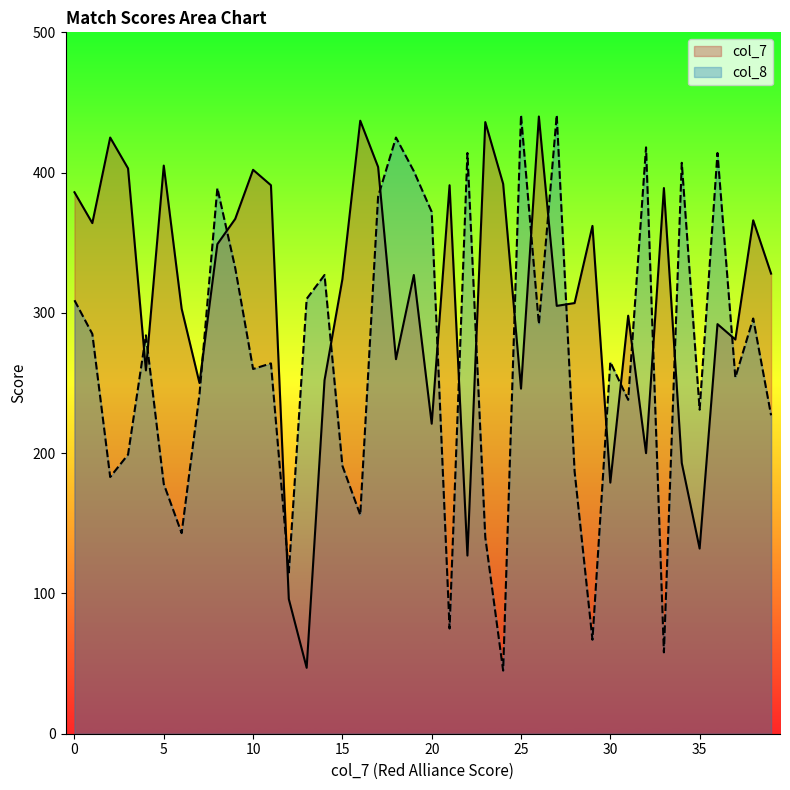

True or false: col_7 and col_8 intersect in this chart.

True